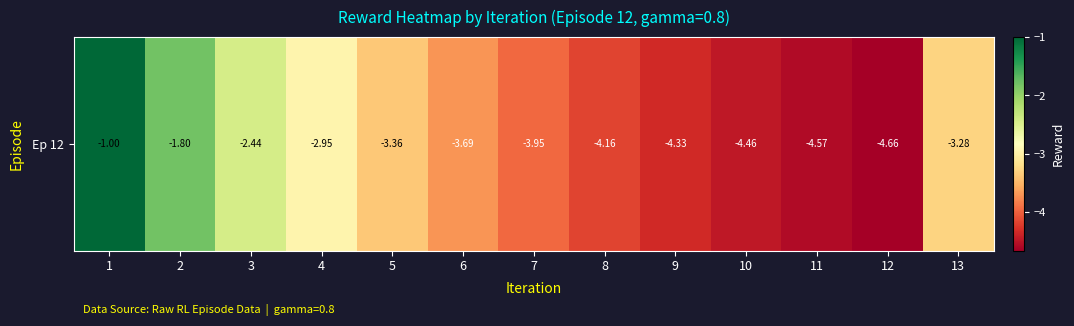

What is the difference between the values at 6 and 5?

0.3